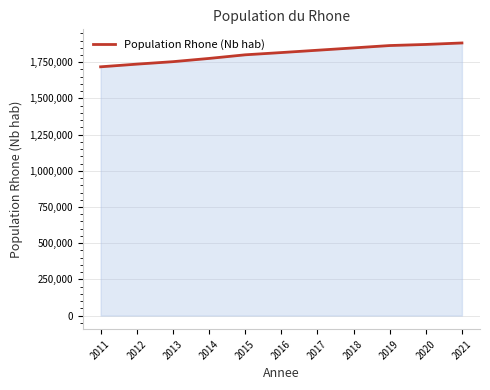

True or false: the data shows 1160945 at 2019.

False